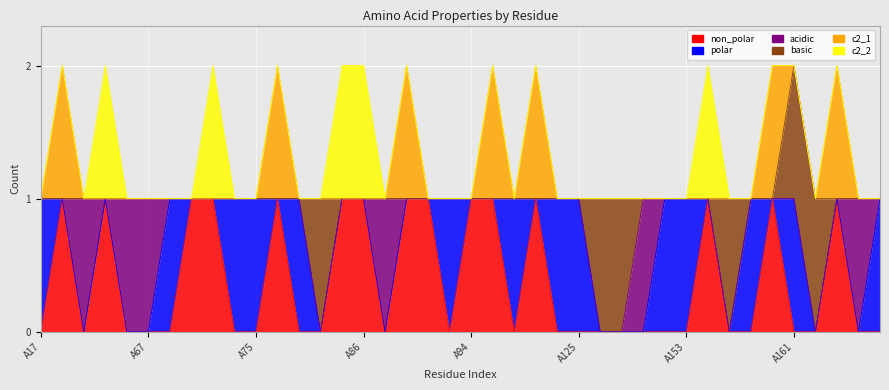

Rank the series by their maximum value, from lowest to highest.

non_polar, polar, acidic, basic, c2_1, c2_2